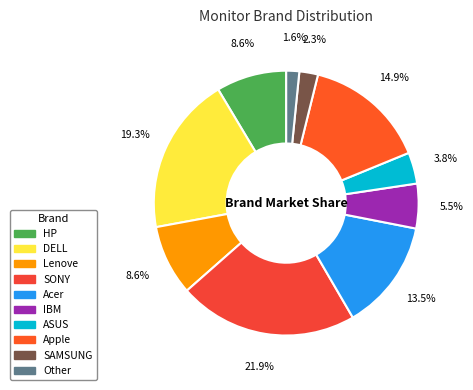

To the nearest percent, what portion does Other represent?

2%